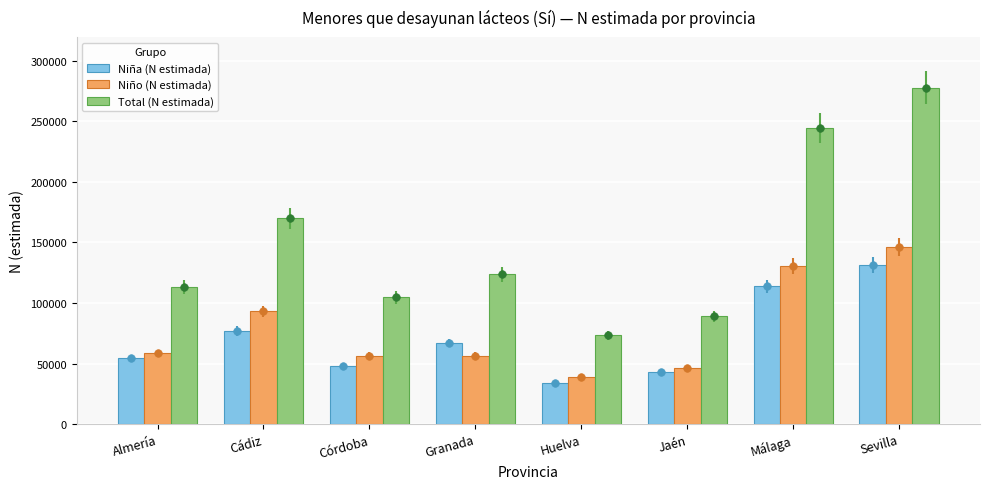

Which series contains the highest Y value?

Total (N estimada)